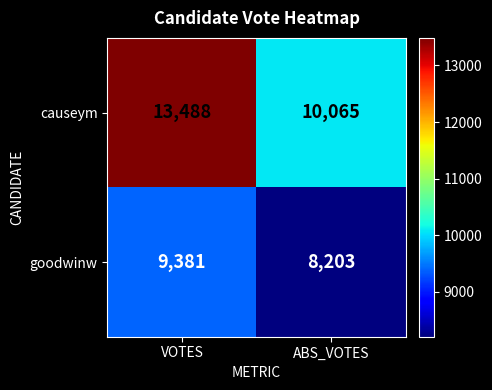

What is the approximate value of causeym at VOTES, to the nearest 50?

13500